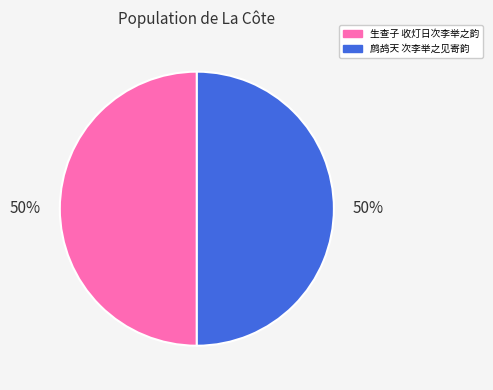

To the nearest percent, what is the combined percentage of 生查子 收灯日次李举之韵 and 鹧鸪天 次李举之见寄韵?

100%